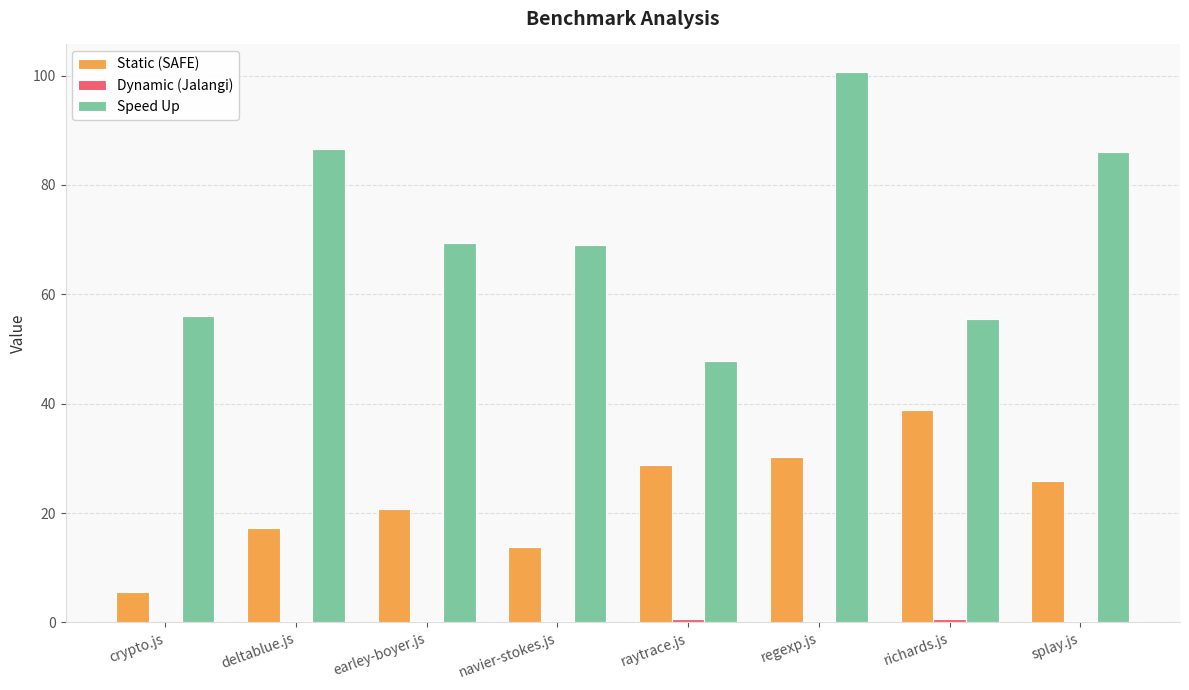

Which series changed the most between raytrace.js and splay.js?

Speed Up